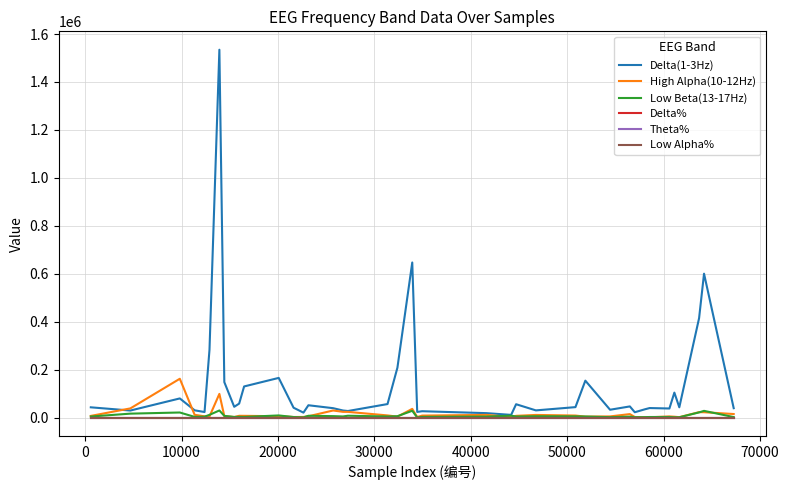

How many lines are shown in the chart?

6